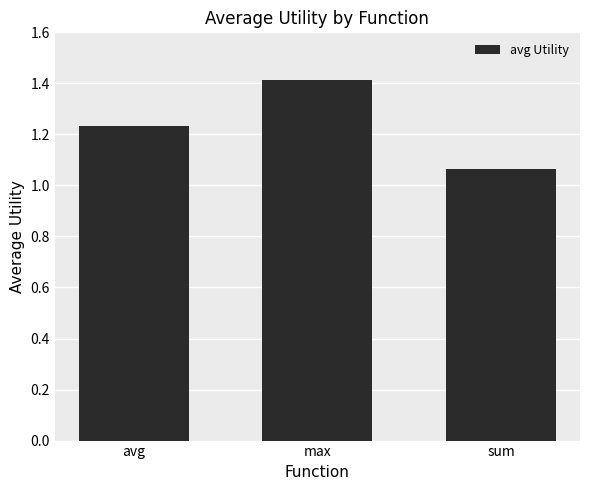

What is the difference between the maximum and second lowest values?

0.2